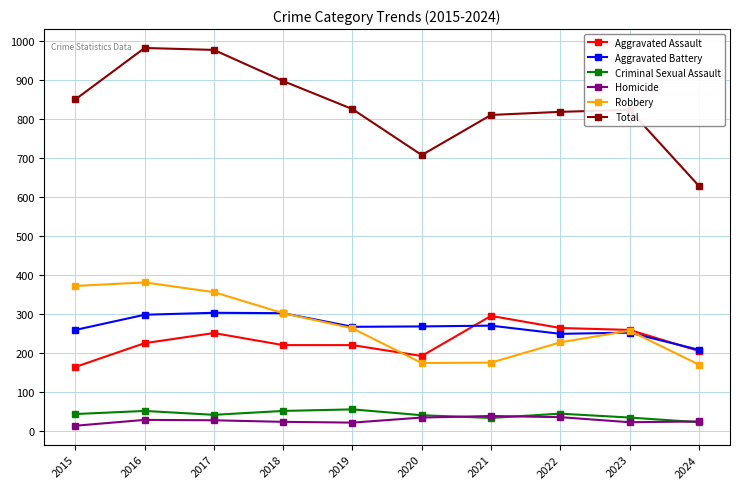

True or false: Criminal Sexual Assault has more than 0 points higher than both neighbors.

True